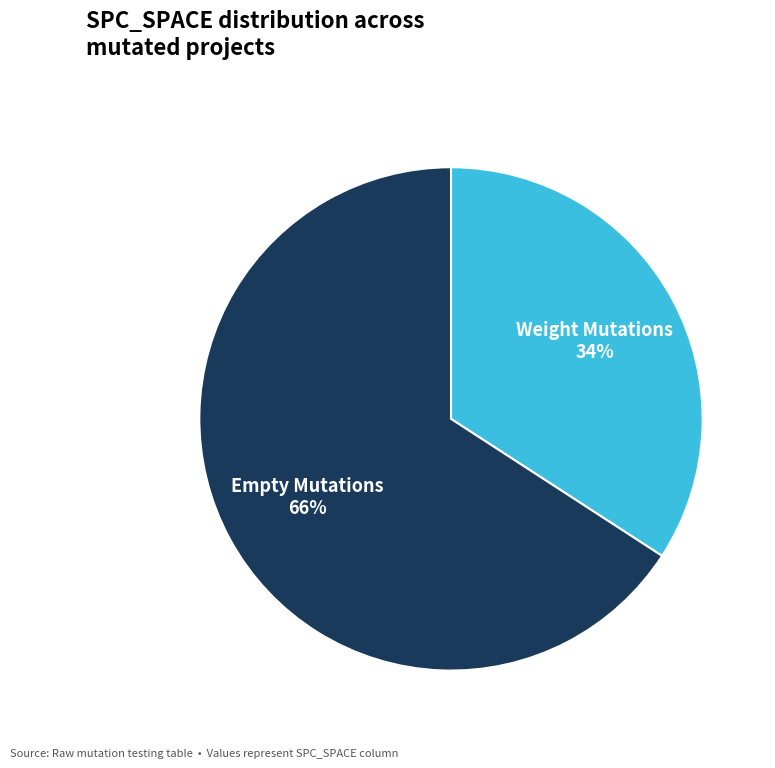

Is there a majority slice in this chart?

Yes